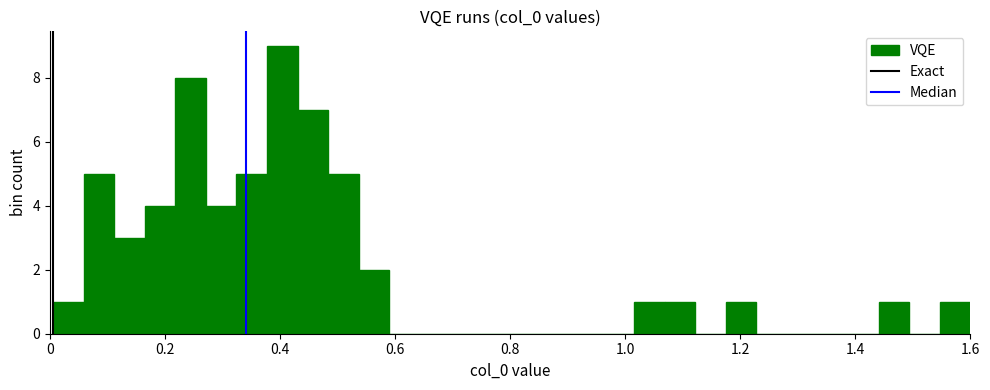

Around what value on the x-axis is the tallest bar? Give the approximate position of its centre, as read against the axis.

0.40